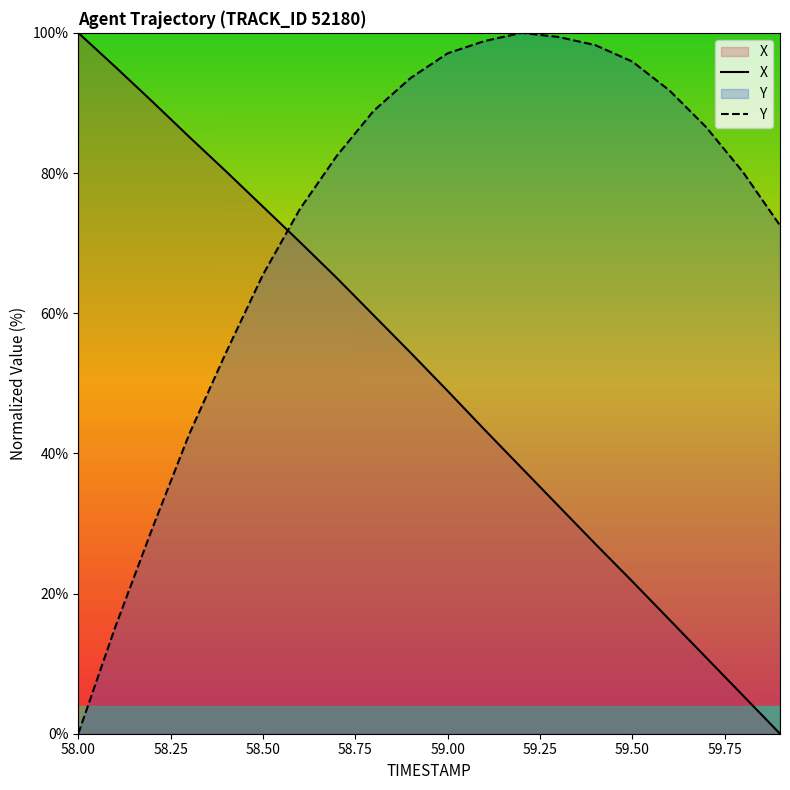

Which series has the largest total across all categories?

Y